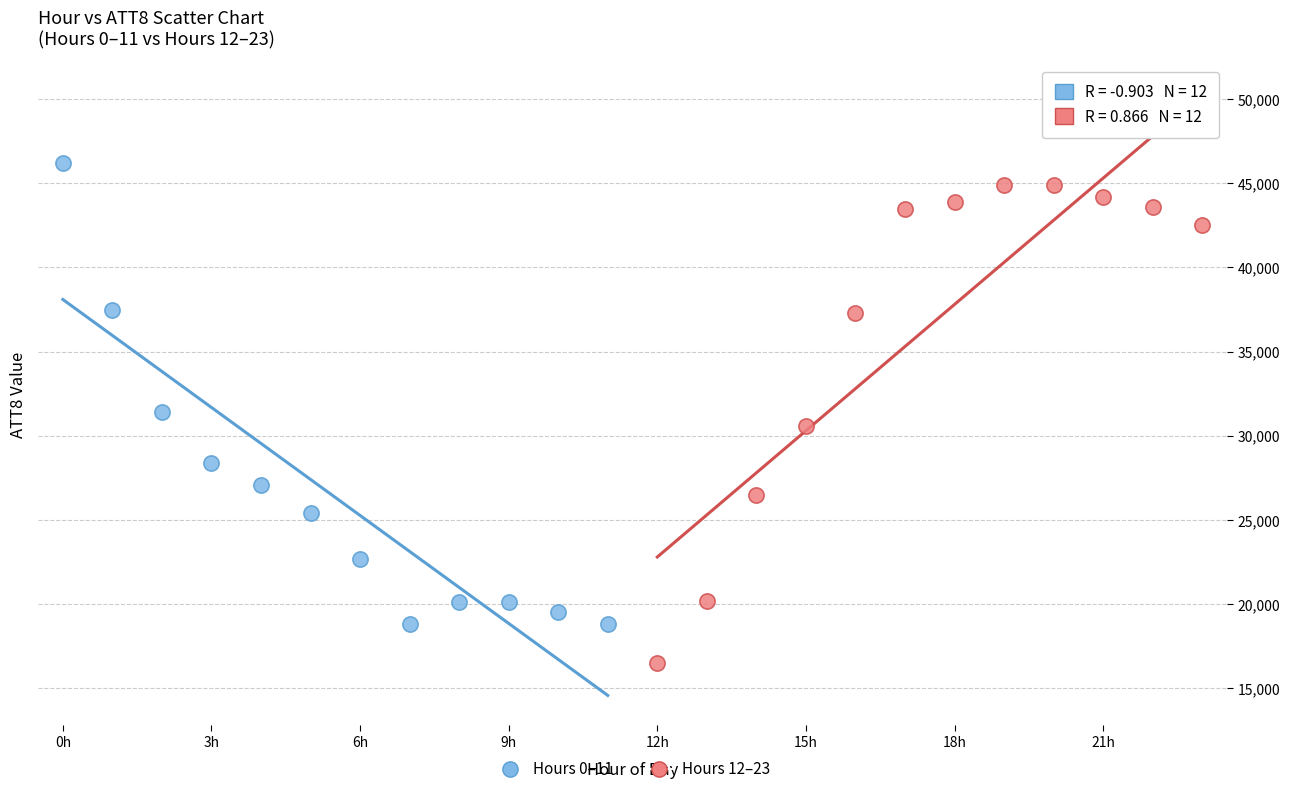

Which series has the widest spread of Y values?

Hours 12–23